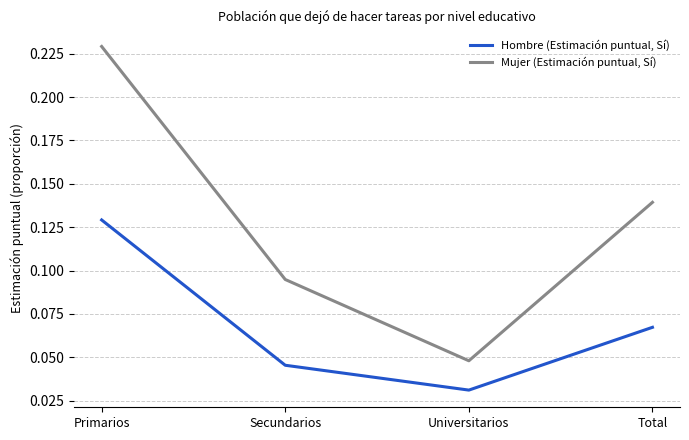

What is the sum of all Mujer (Estimación puntual, Sí) values?

0.5